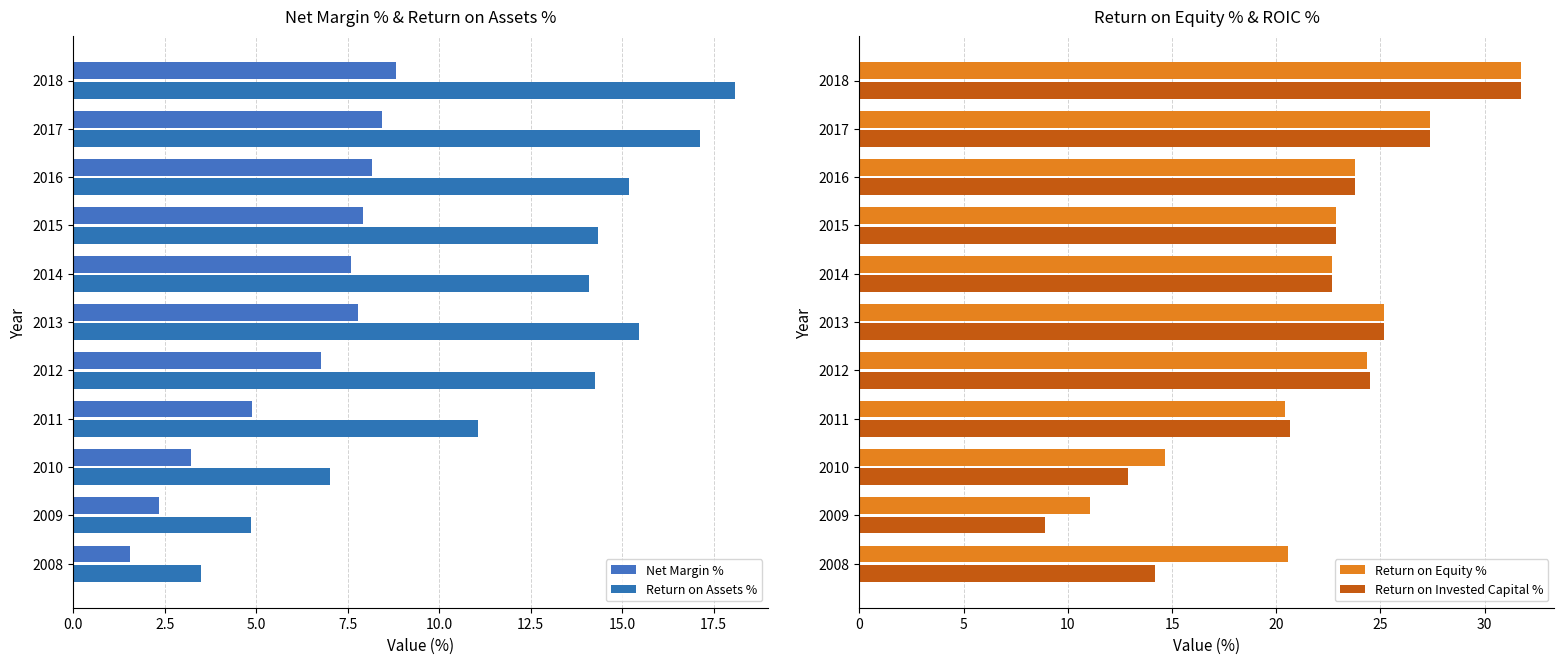

Which category has the highest value in the Return on Invested Capital % series?

2018